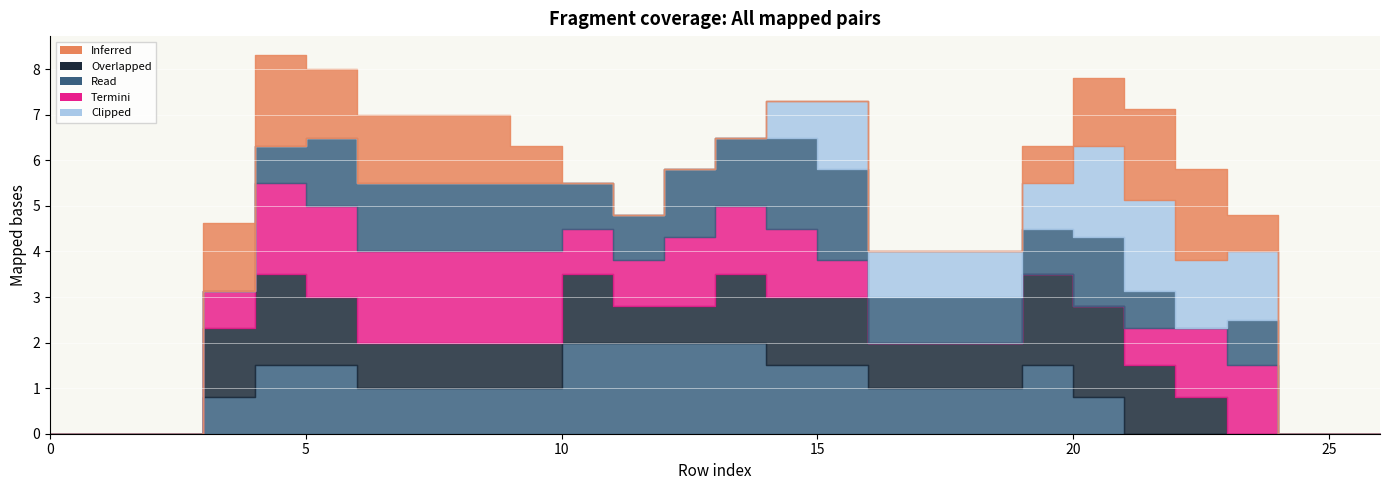

Reading left to right, what are all the values shown in this chart?

col_12: 0=0.0	1=0.0	2=0.0	3=0.8	4=1.5	5=1.5	6=1.0	7=1.0	8=1.0	9=1.0	10=2.0	11=2.0	12=2.0	13=2.0	14=1.5	15=1.5	16=1.0	17=1.0	18=1.0	19=1.5	20=0.8	21=0.0	22=0.0	23=0.0	24=0.0	25=0.0	26=0.0
col_13: 0=0.0	1=0.0	2=0.0	3=1.5	4=2.0	5=1.5	6=1.0	7=1.0	8=1.0	9=1.0	10=1.5	11=0.8	12=0.8	13=1.5	14=1.5	15=1.5	16=1.0	17=1.0	18=1.0	19=2.0	20=2.0	21=1.5	22=0.8	23=0.0	24=0.0	25=0.0	26=0.0
col_15: 0=0.0	1=0.0	2=0.0	3=0.8	4=2.0	5=2.0	6=2.0	7=2.0	8=2.0	9=2.0	10=1.0	11=1.0	12=1.5	13=1.5	14=1.5	15=0.8	16=0.0	17=0.0	18=0.0	19=0.0	20=0.0	21=0.8	22=1.5	23=1.5	24=0.0	25=0.0	26=0.0
col_16: 0=0.0	1=0.0	2=0.0	3=0.0	4=0.8	5=1.5	6=1.5	7=1.5	8=1.5	9=1.5	10=1.0	11=1.0	12=1.5	13=1.5	14=2.0	15=2.0	16=1.0	17=1.0	18=1.0	19=1.0	20=1.5	21=0.8	22=0.0	23=1.0	24=0.0	25=0.0	26=0.0
col_17: 0=0.0	1=0.0	2=0.0	3=0.0	4=0.0	5=0.0	6=0.0	7=0.0	8=0.0	9=0.0	10=0.0	11=0.0	12=0.0	13=0.0	14=0.8	15=1.5	16=1.0	17=1.0	18=1.0	19=1.0	20=2.0	21=2.0	22=1.5	23=1.5	24=0.0	25=0.0	26=0.0
col_14: 0=0.0	1=0.0	2=0.0	3=1.5	4=2.0	5=1.5	6=1.5	7=1.5	8=1.5	9=0.8	10=0.0	11=0.0	12=0.0	13=0.0	14=0.0	15=0.0	16=0.0	17=0.0	18=0.0	19=0.8	20=1.5	21=2.0	22=2.0	23=0.8	24=0.0	25=0.0	26=0.0